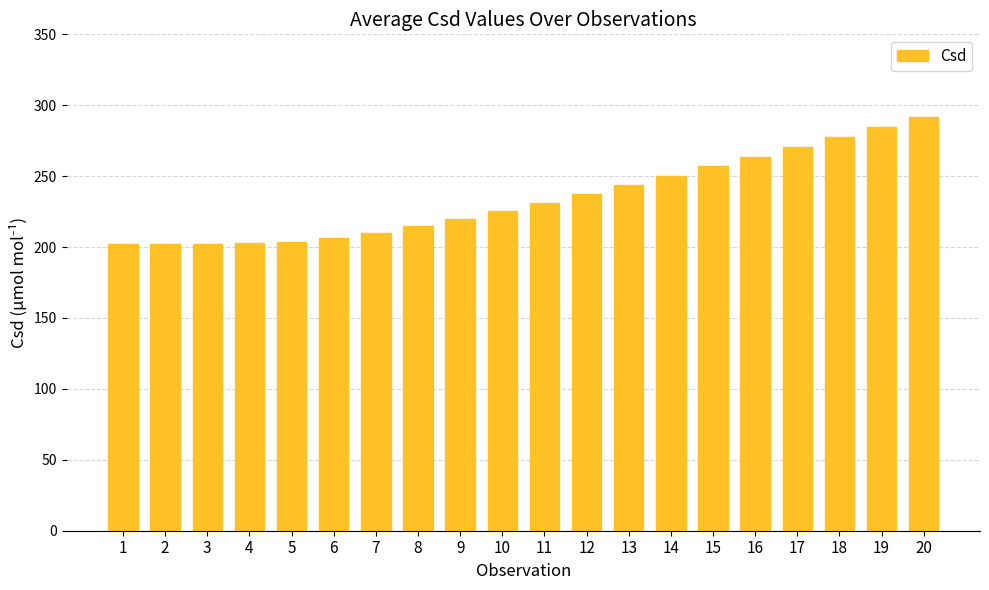

What is the maximum value shown in the chart?

291.4